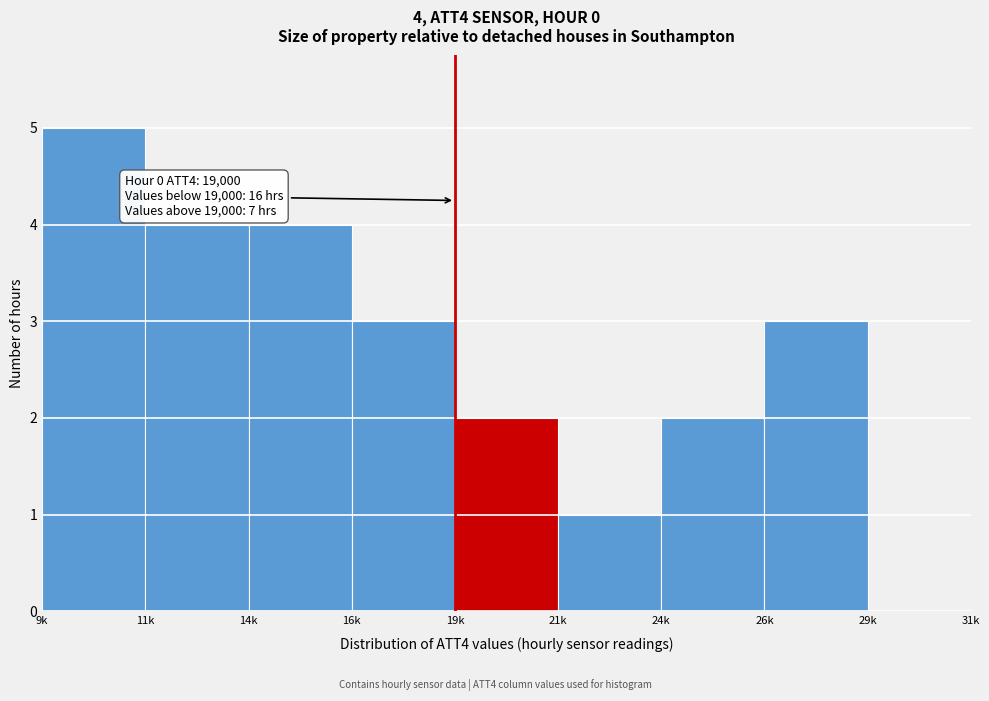

Reading left to right, what are all the values shown in this chart?

9k=5	11k=4	14k=4	16k=3	19k=2	21k=1	24k=2	26k=3	29k=0